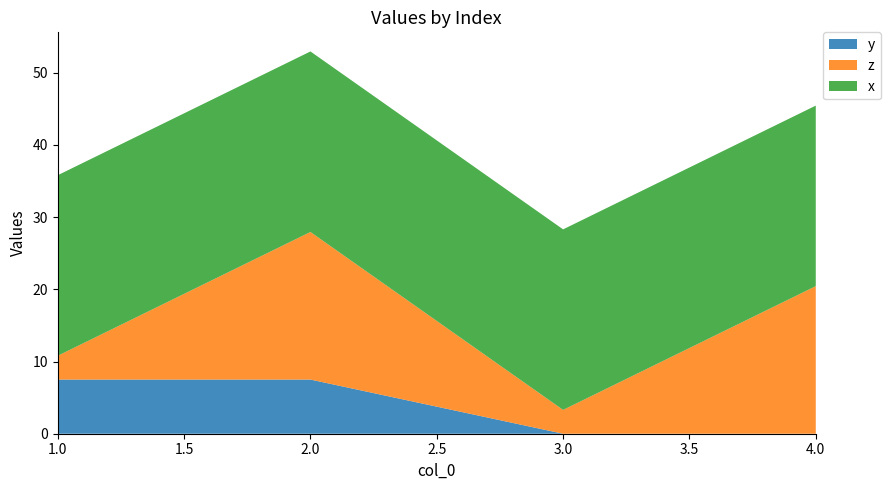

Reading left to right, list all the values displayed in this chart.

y: 7.5	7.5	0.0	0.0
z: 3.3	20.4	3.3	20.4
x: 25.0	25.0	25.0	25.0